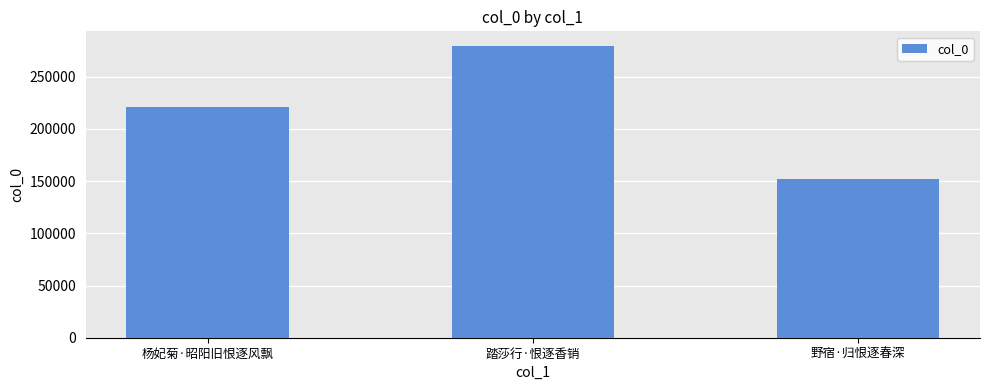

What is the sum of the values at 杨妃菊·昭阳旧恨逐风飘 and 野宿·归恨逐春深?

373029